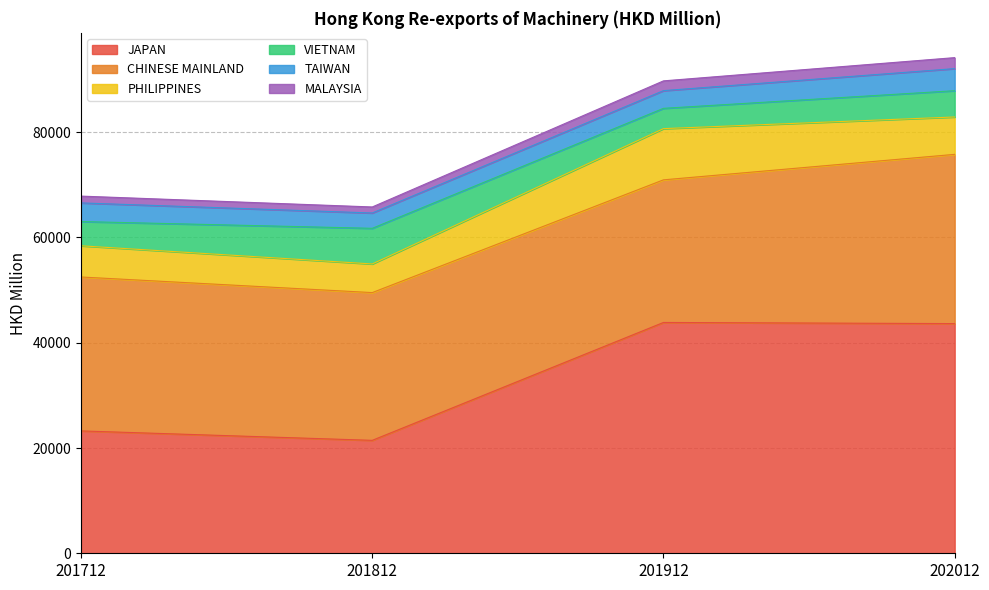

Which series has the largest total across all categories?

JAPAN